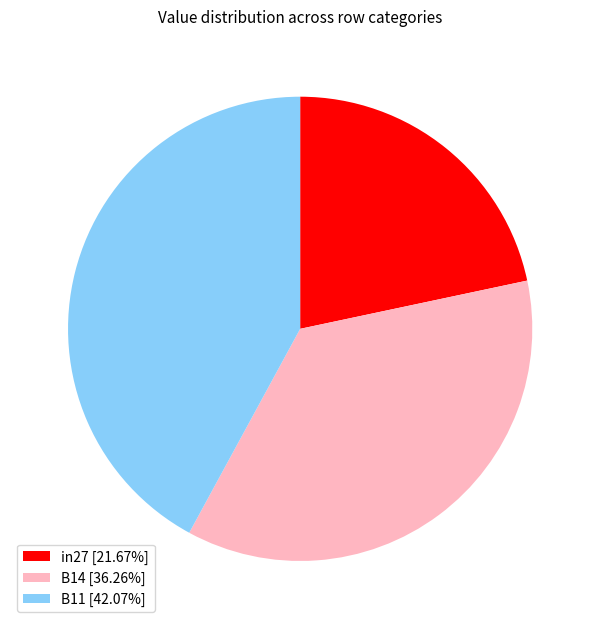

Is there any slice that represents more than half of the pie?

No